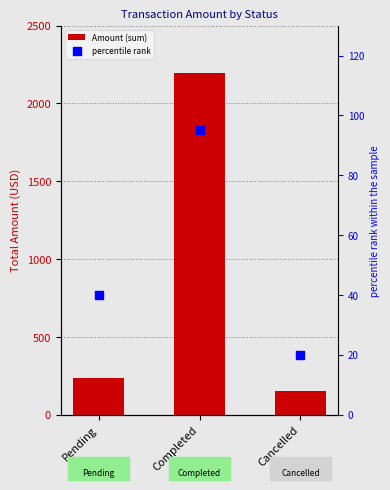

At how many categories does at least one series exceed 1543?

1